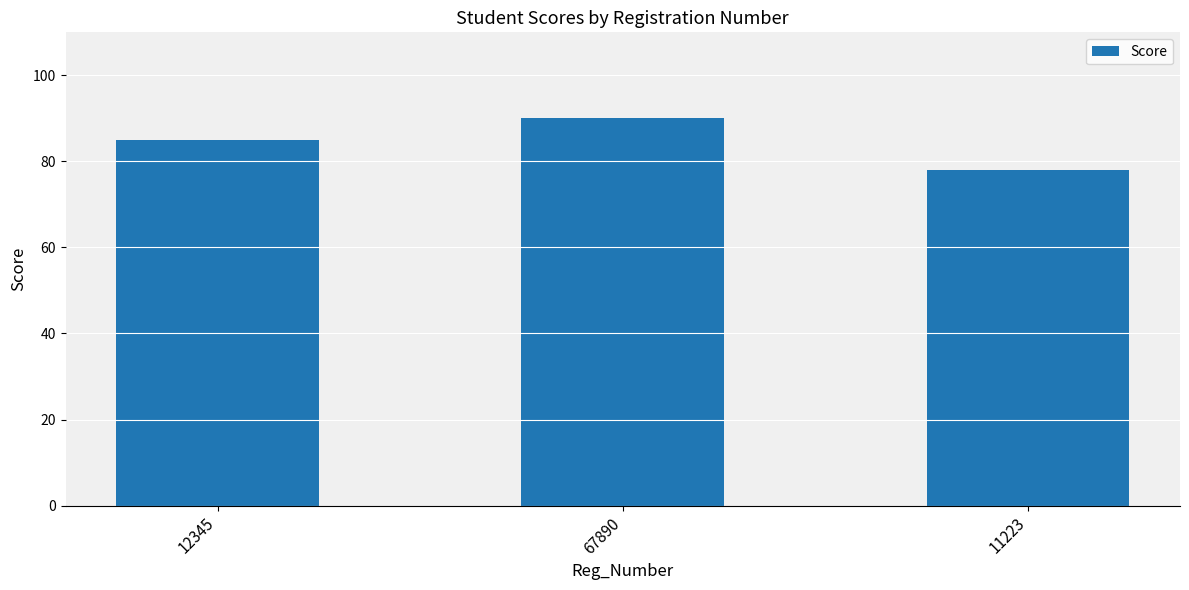

Where is the data nearest to the value 84?

12345